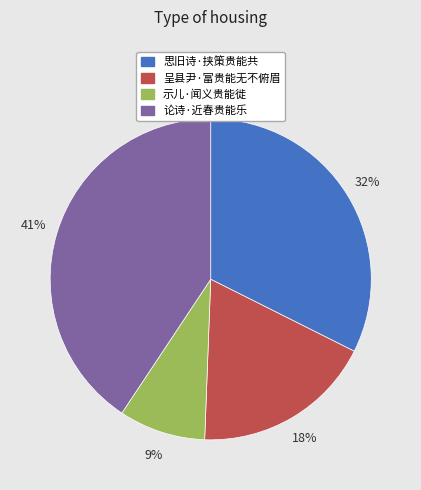

Is 思旧诗·挟策贵能共 the majority of the pie?

No